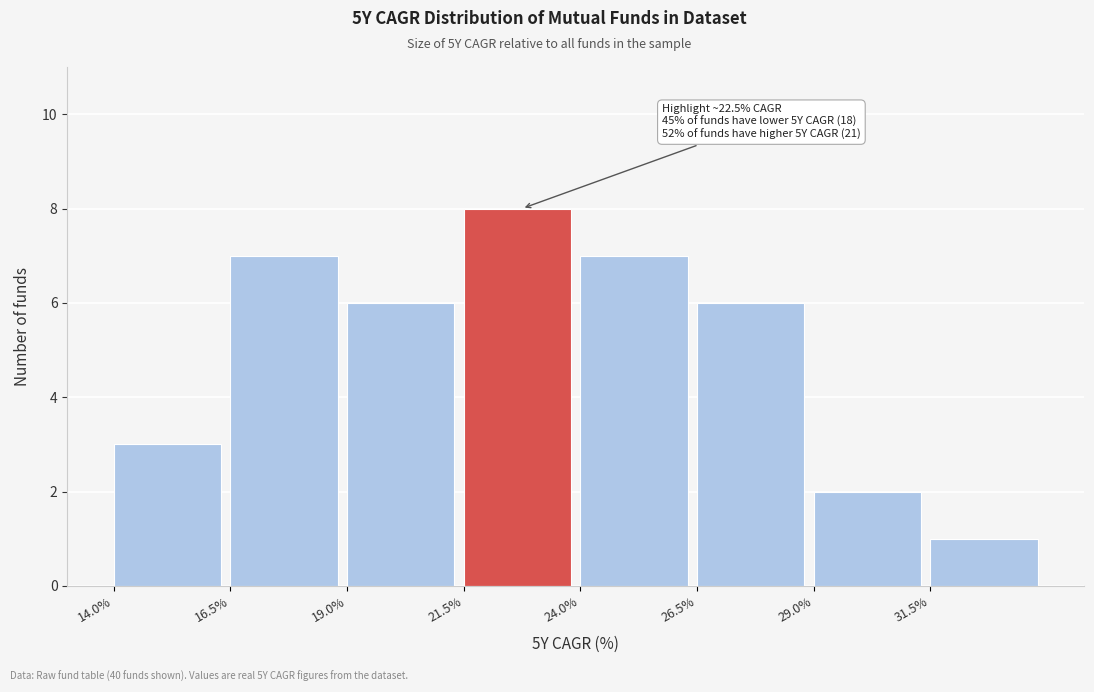

Which range on the x-axis has the tallest bar?

21.5 to 24.0